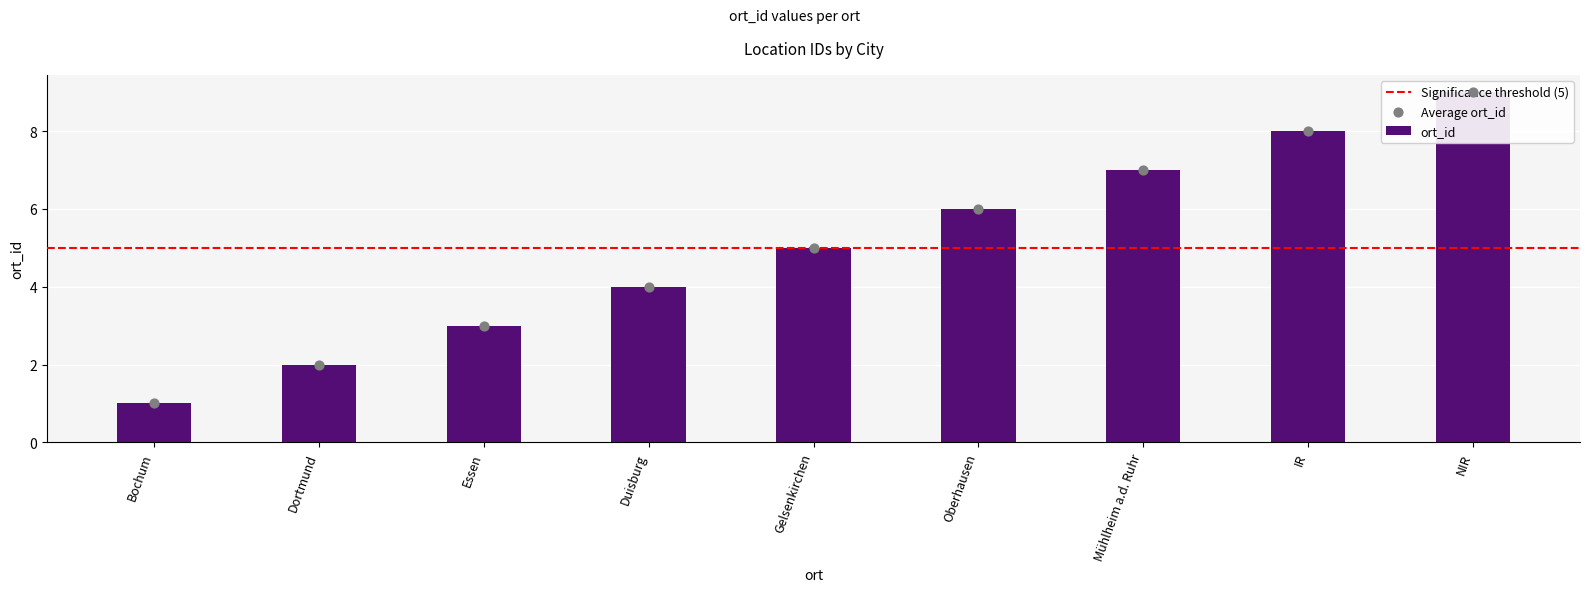

Between NIR and IR, which is larger?

NIR